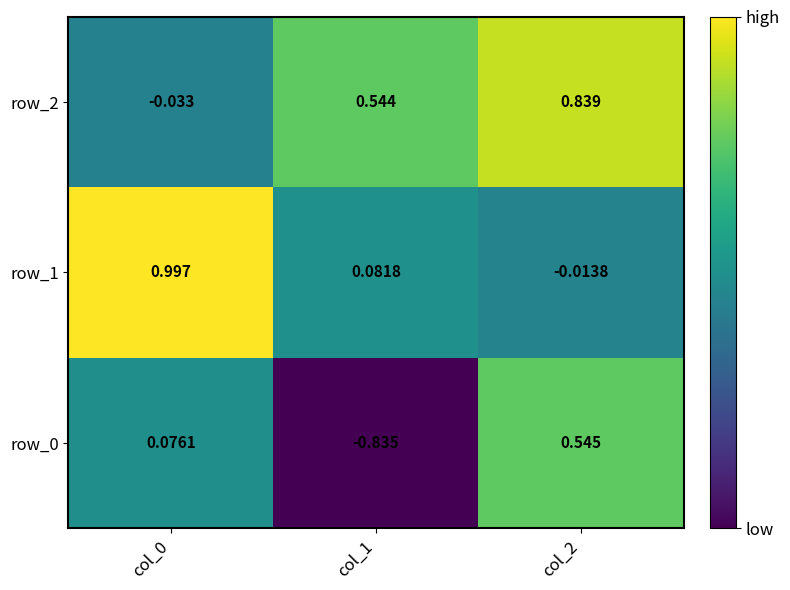

Is the value of row_2 at col_2 greater than the value of row_1 at col_0?

No